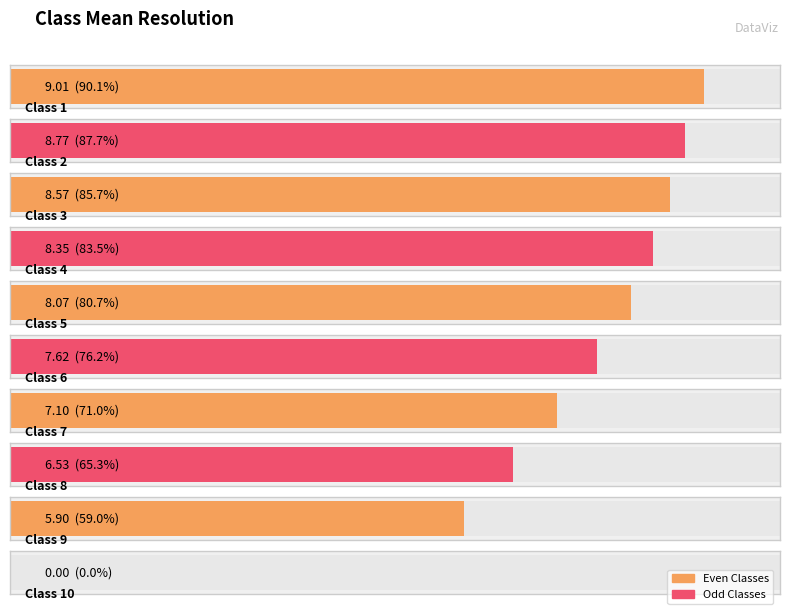

How many data points are above 8?

5